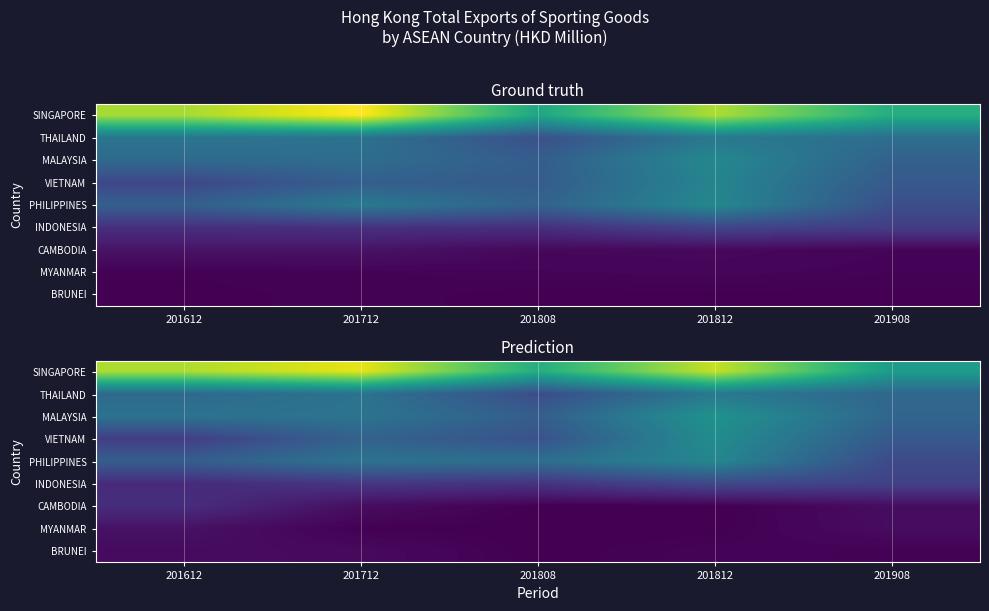

Where is SINGAPORE nearest to the value 369?

201612